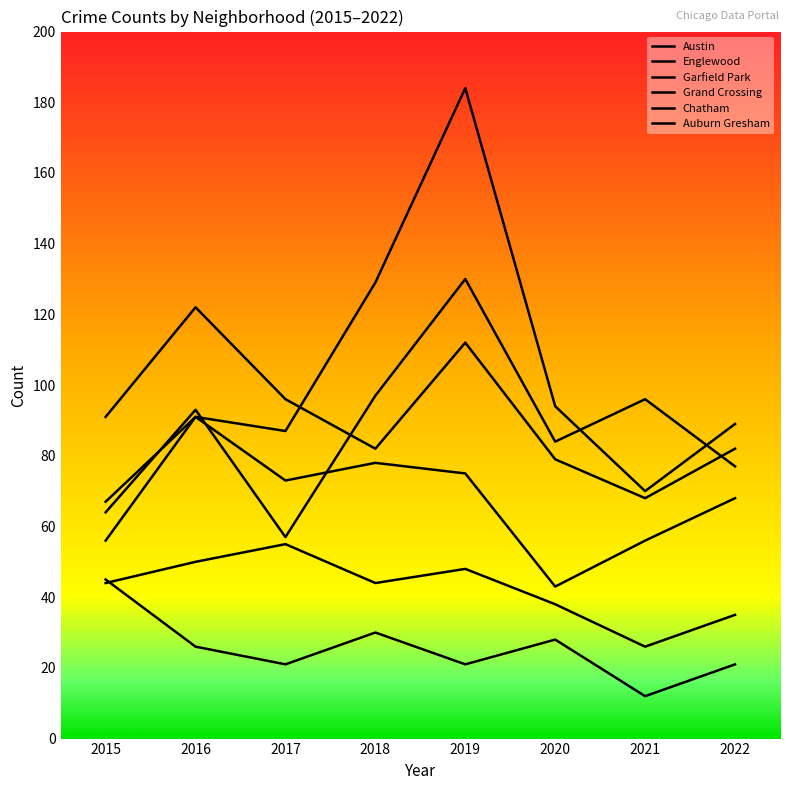

Is the value of Austin at 2020 greater than the value of Garfield Park at 2019?

No